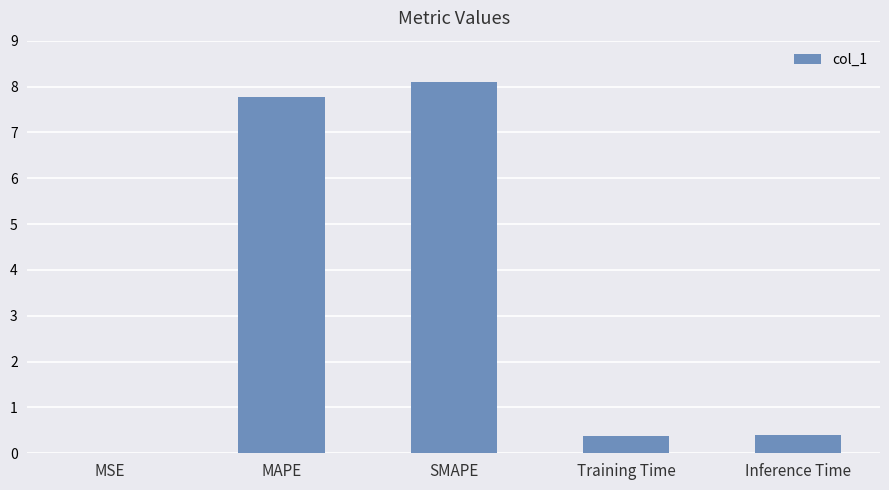

True or false: the data shows 8.1 at SMAPE.

True